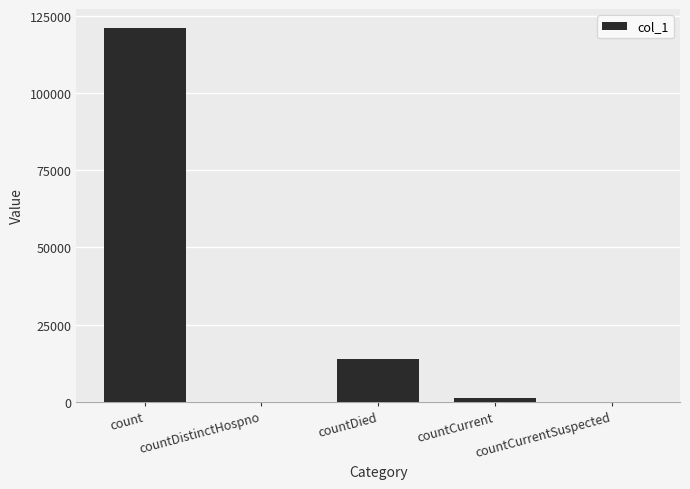

True or false: the data shows 0 at countDistinctHospno.

True